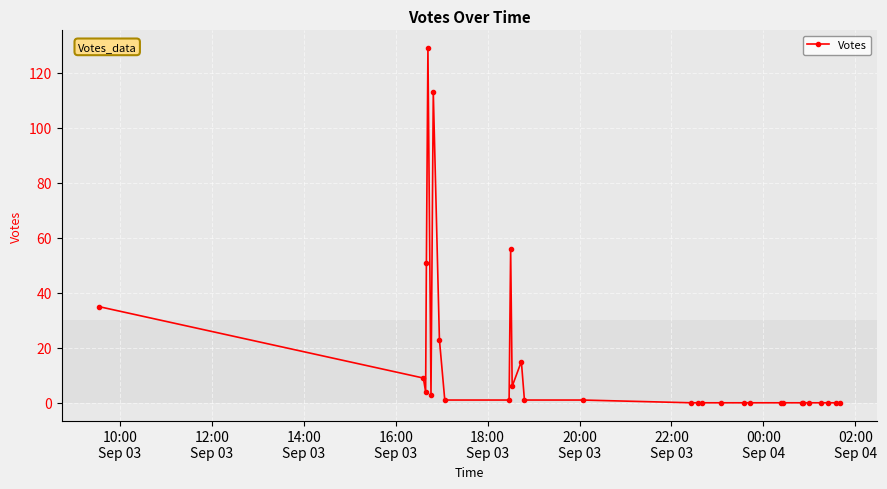

What is the sum of all values?

448